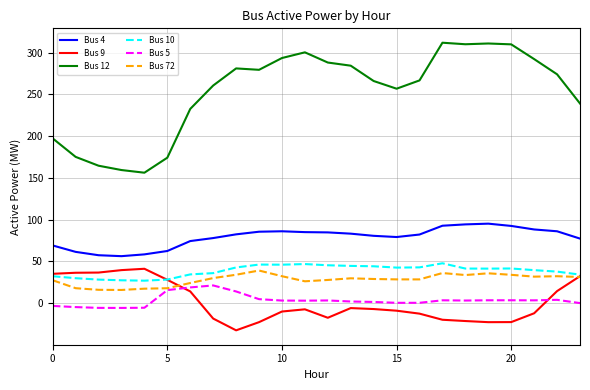

True or false: Bus 12 and Bus 72 intersect in this chart.

False